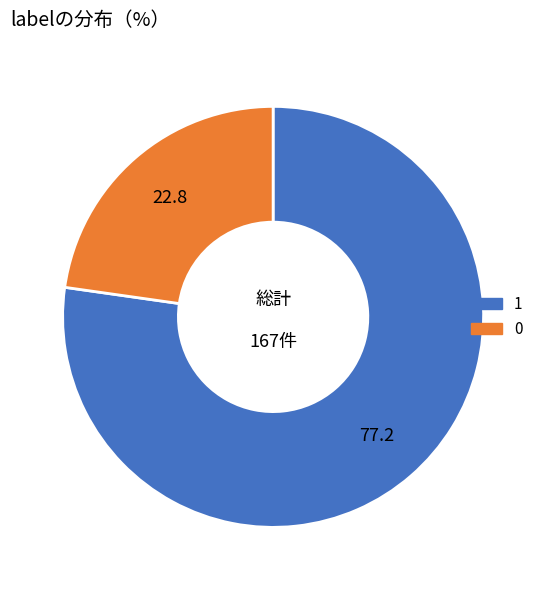

Combined, do 1 and 0 account for over 50%?

Yes